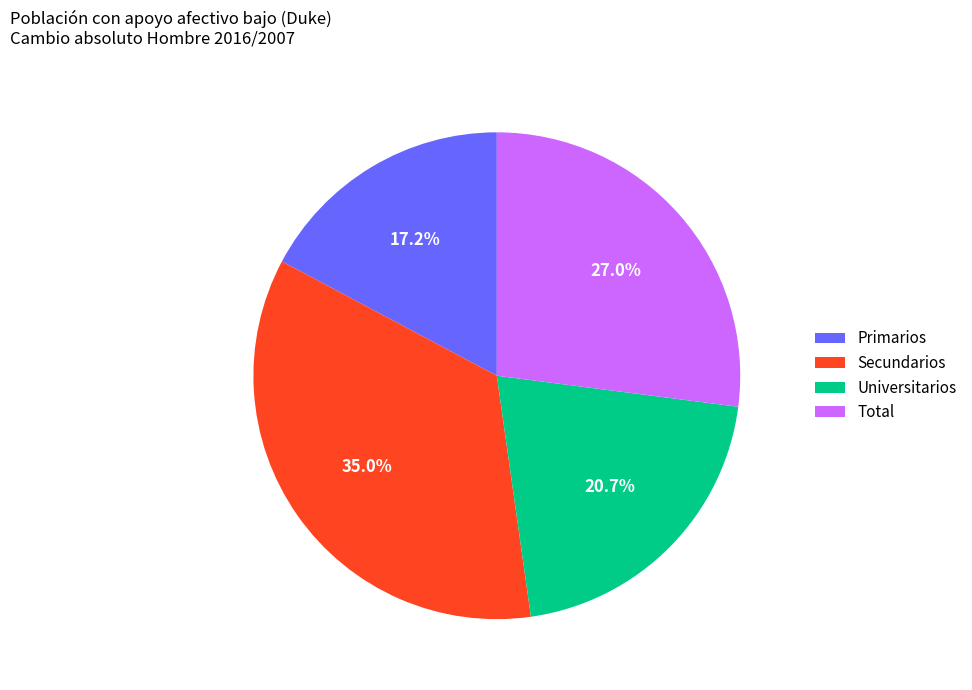

Which slice is the smallest?

Primarios